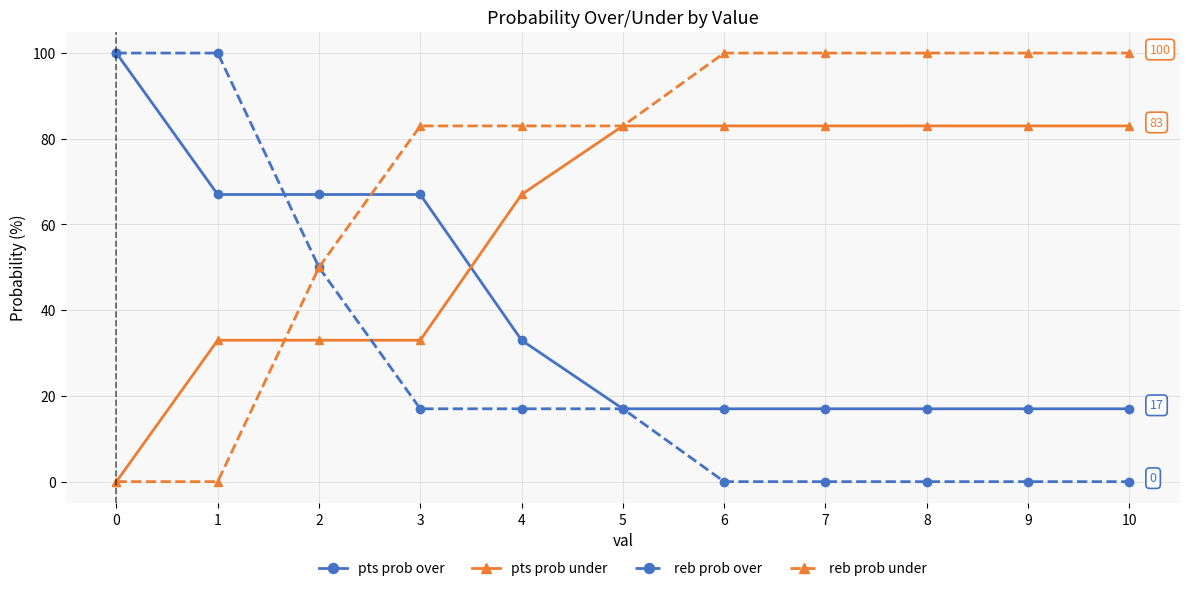

List the series in order of their overall mean, highest first.

reb prob under, pts prob under, pts prob over, reb prob over